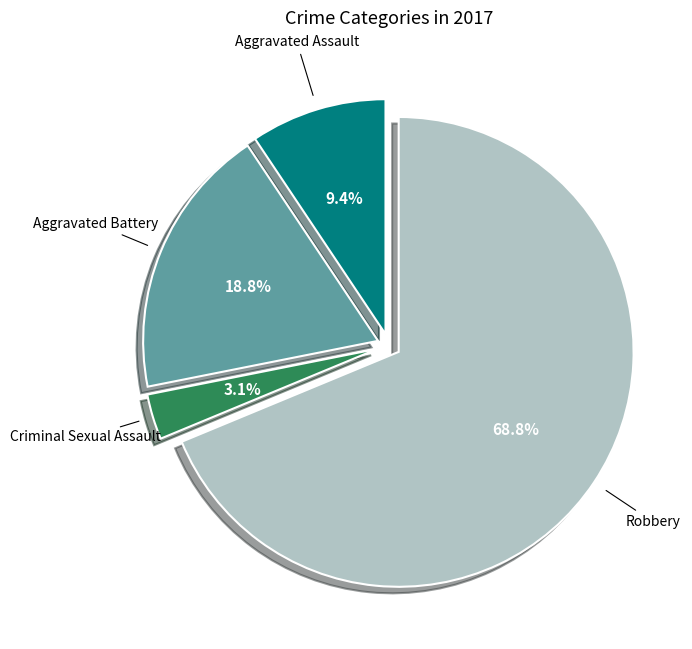

The Aggravated Assault slice represents 1% of the pie. True or false?

False